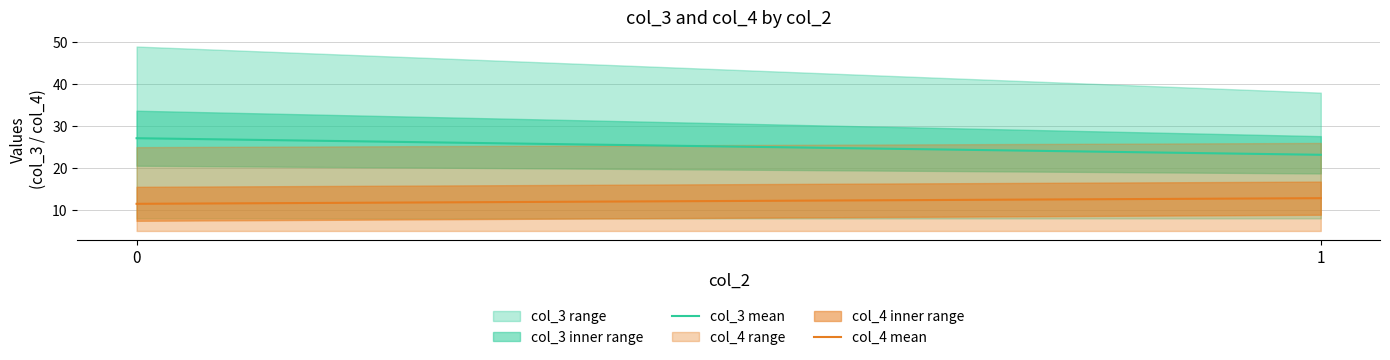

The value of col_3 mean at 1 is 23.2. True or false?

True